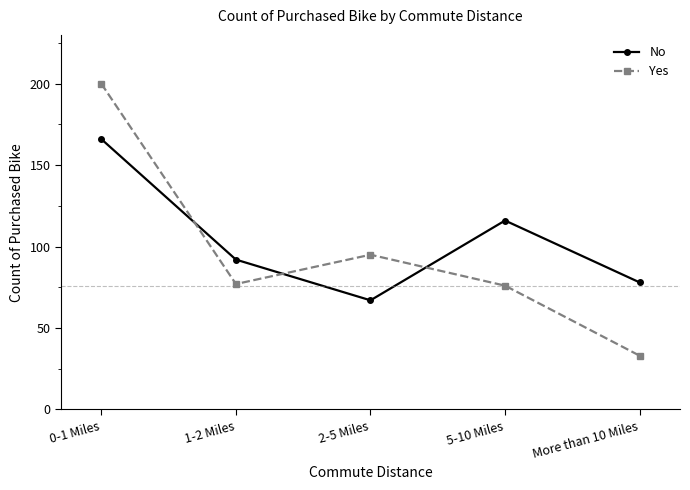

Which series has the widest spread of values?

Yes